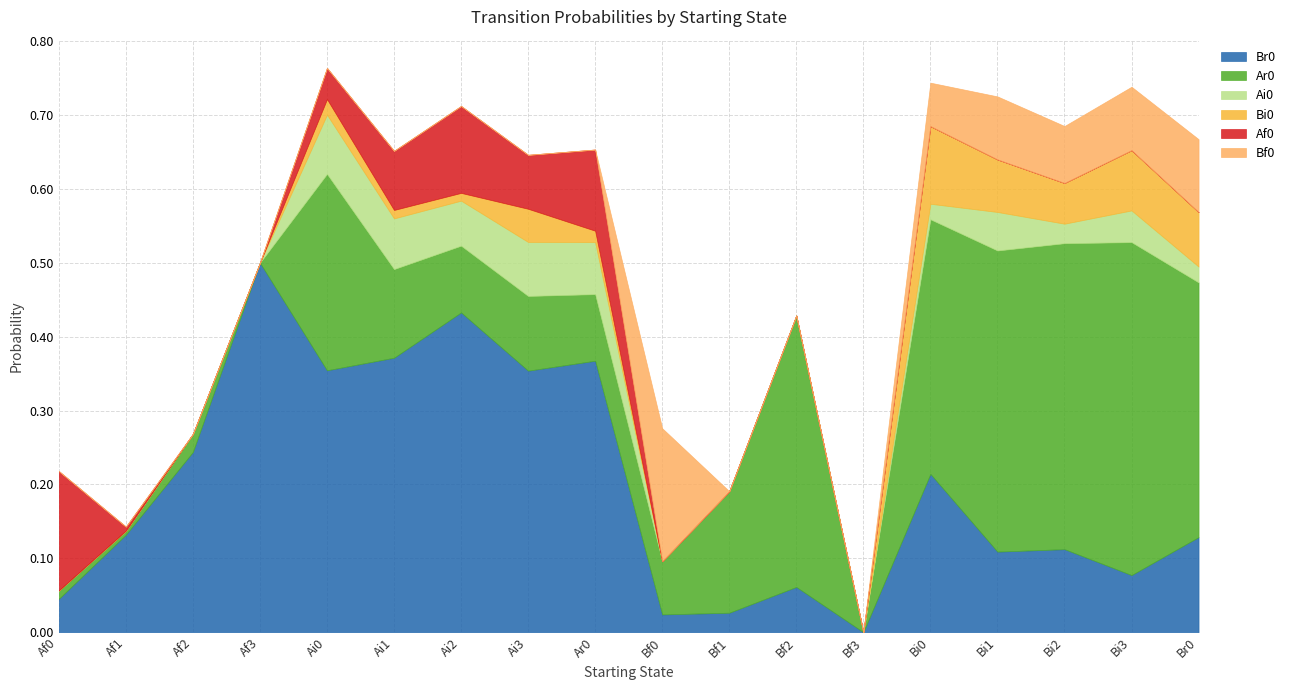

What is the total value across all series at Af0?

0.2